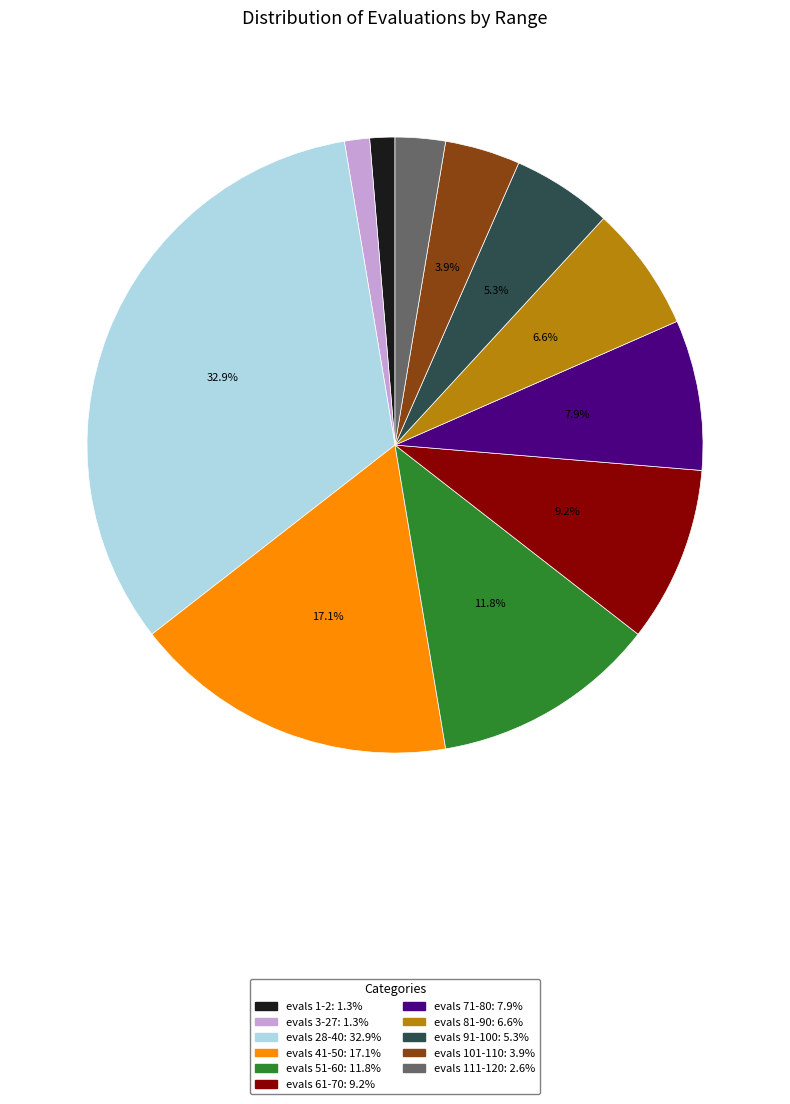

Combined, do evals 3-27 and evals 28-40 account for over 50%?

No